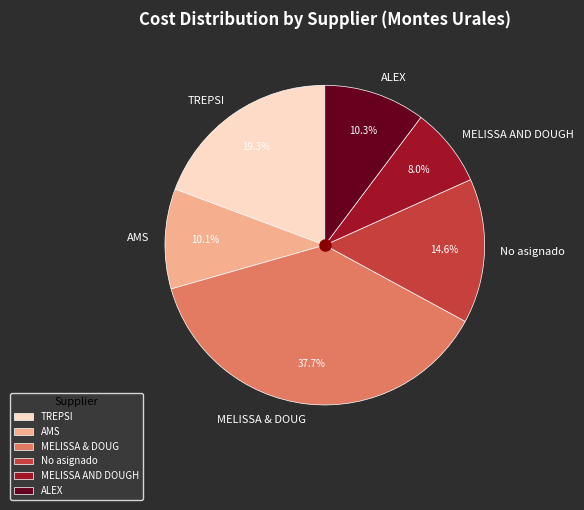

Is ALEX the majority of the pie?

No